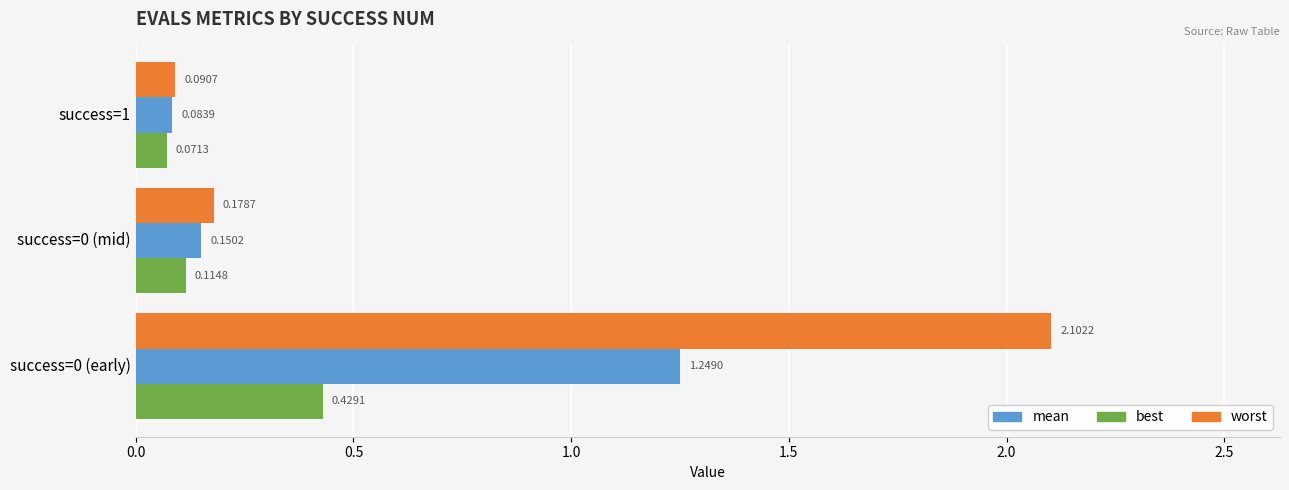

Rank the series by their maximum value, from lowest to highest.

best, mean, worst